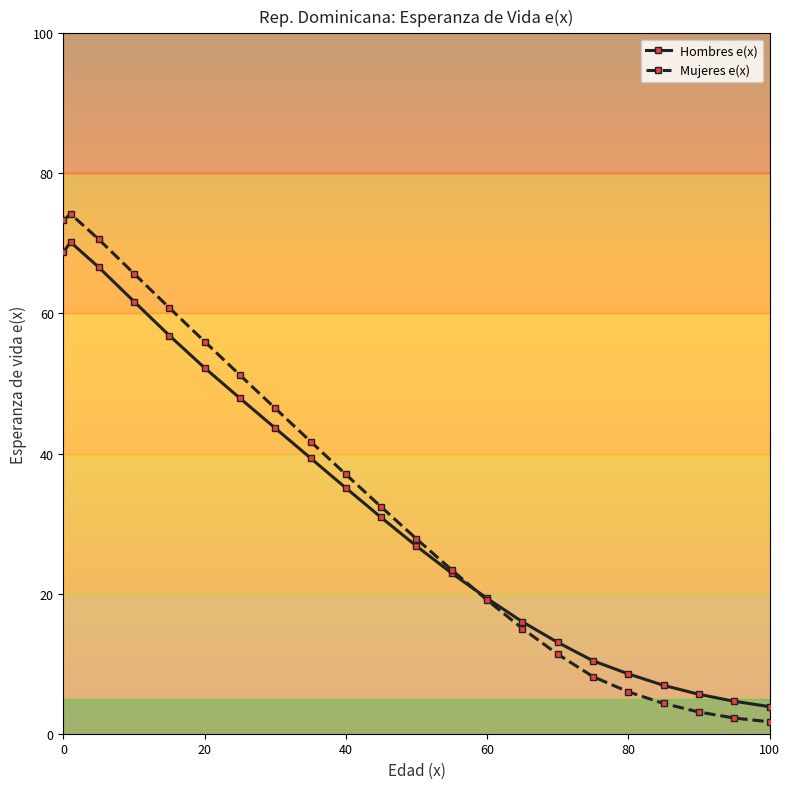

Which series has the largest total across all categories?

Mujeres e(x)